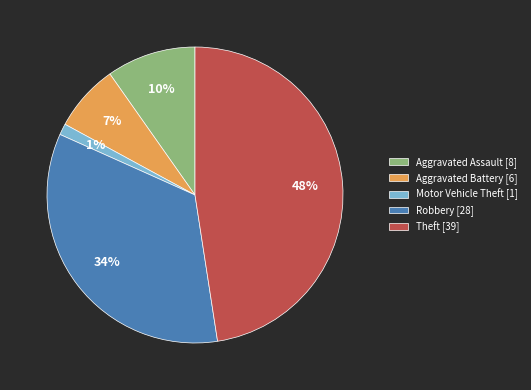

To the nearest percent, what is the average slice percentage?

20%